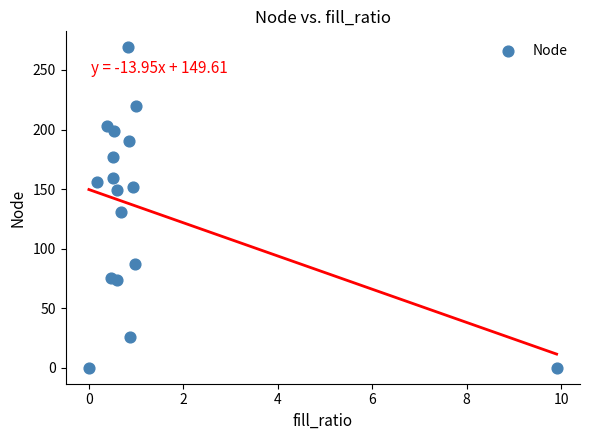

What is the range of Y values (max minus min)?

269